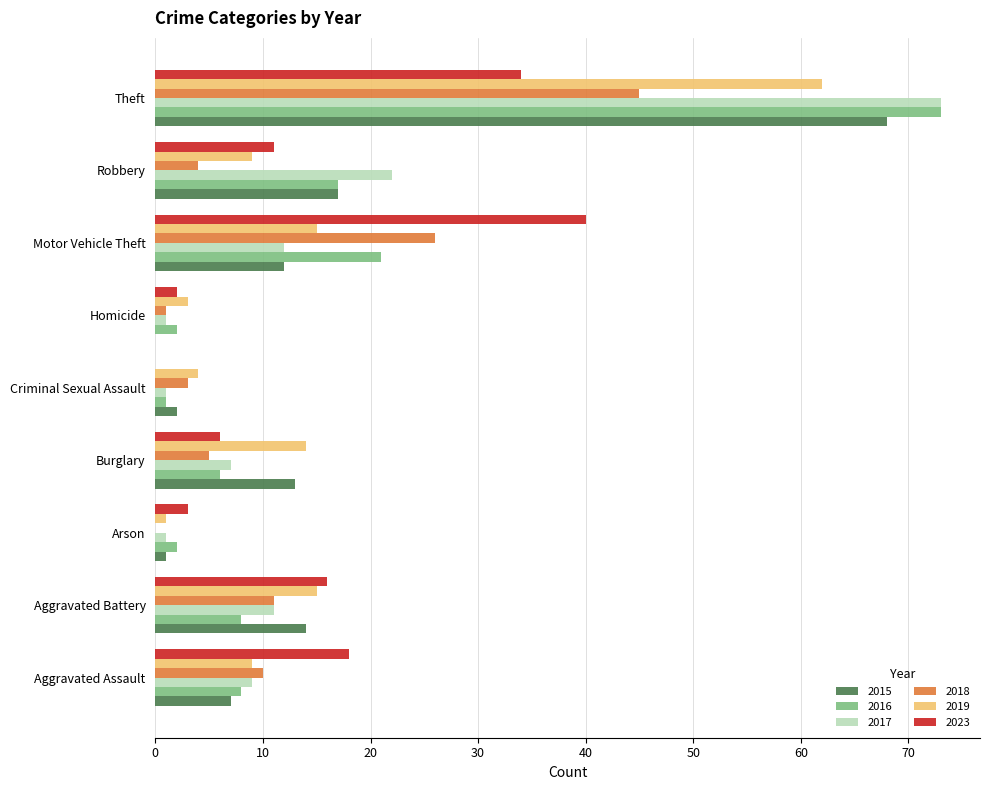

What are all the series names shown in the legend?

2015, 2016, 2017, 2018, 2019, 2023